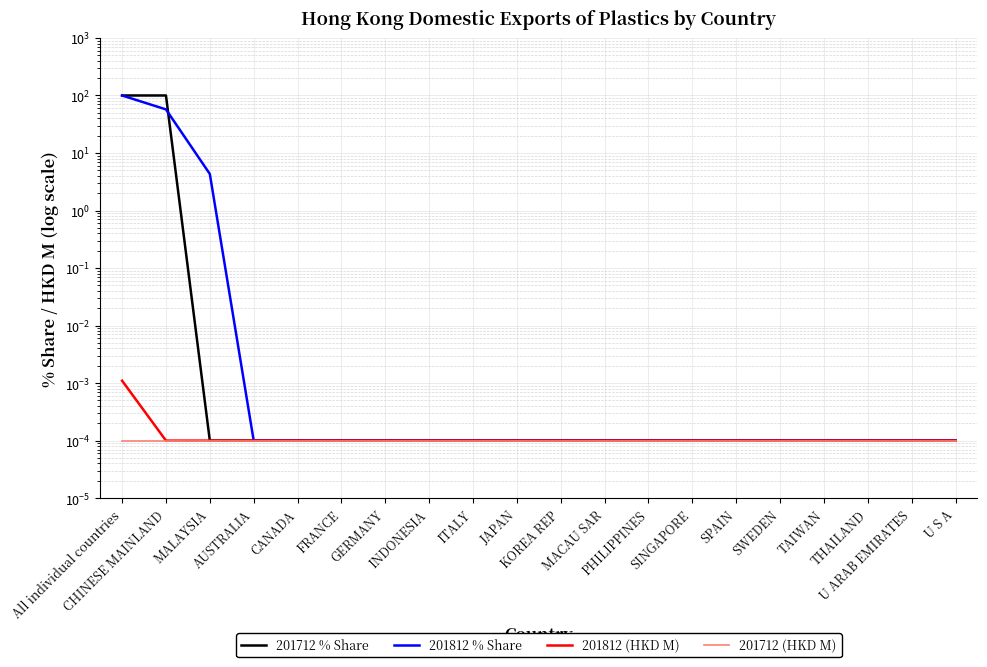

What is the greatest value displayed?

100.0